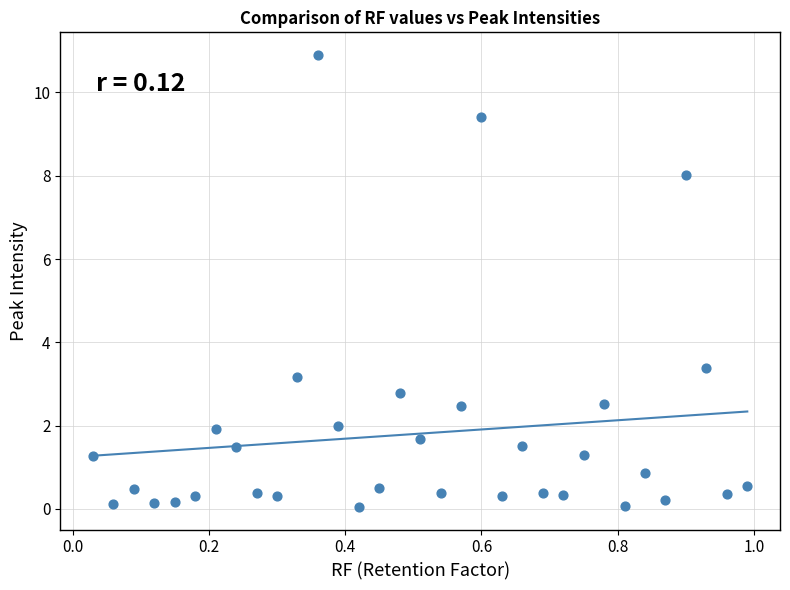

What Y value in the scatter plot is closest to 5?

3.4